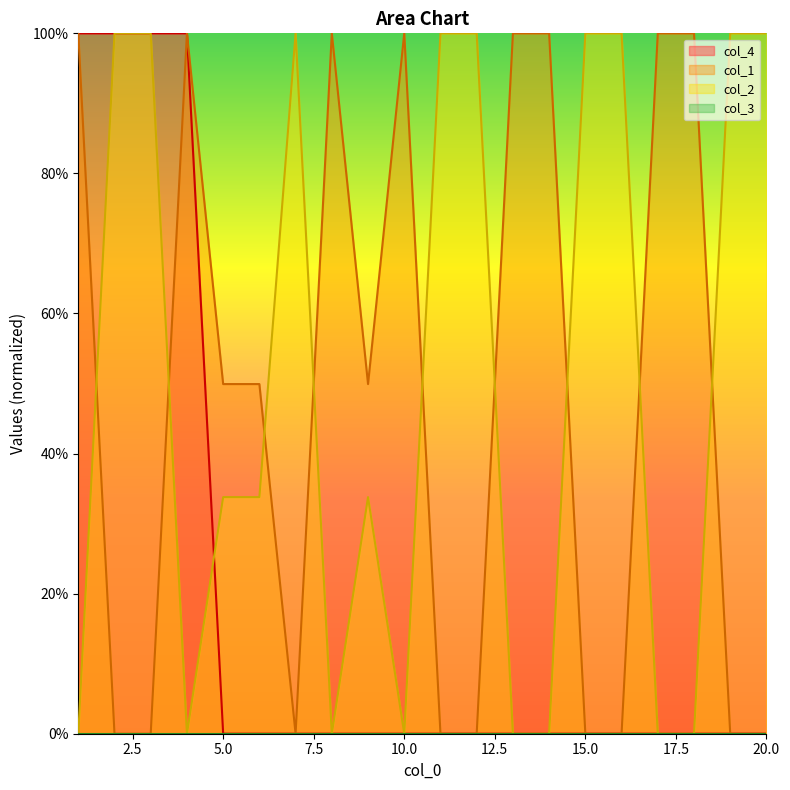

Which category has the lowest value in the col_1 series?

2